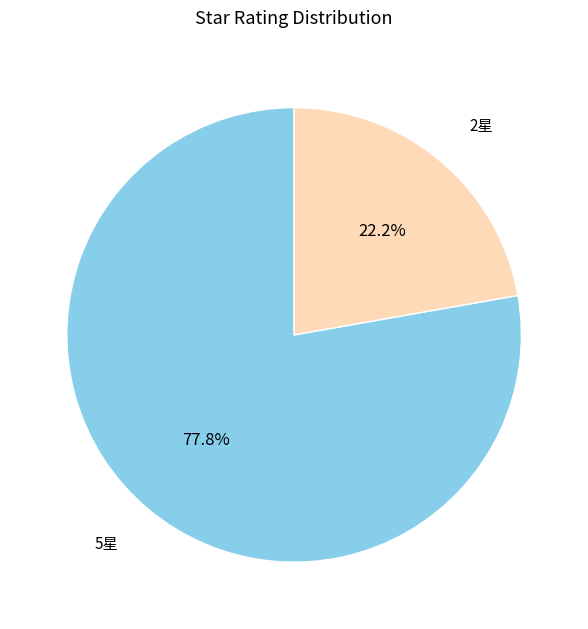

Does any single category account for the majority?

Yes